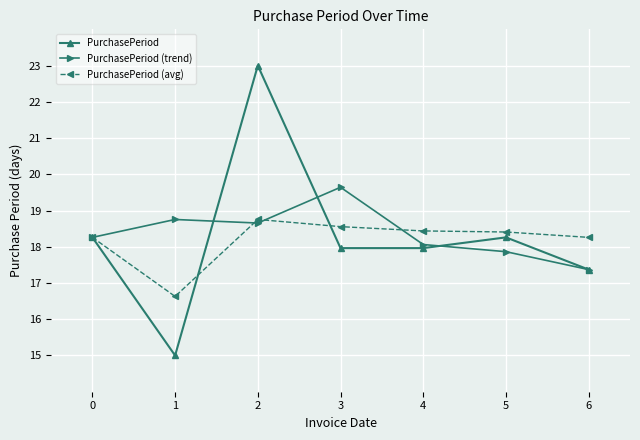

Reading left to right, transcribe all the data shown in this chart.

PurchasePeriod: 0=18.3	1=15.0	2=23.0	3=18.0	4=18.0	5=18.3	6=17.4
PurchasePeriod (trend): 0=18.3	1=18.8	2=18.7	3=19.6	4=18.1	5=17.9	6=17.4
PurchasePeriod (avg): 0=18.3	1=16.6	2=18.8	3=18.6	4=18.4	5=18.4	6=18.3